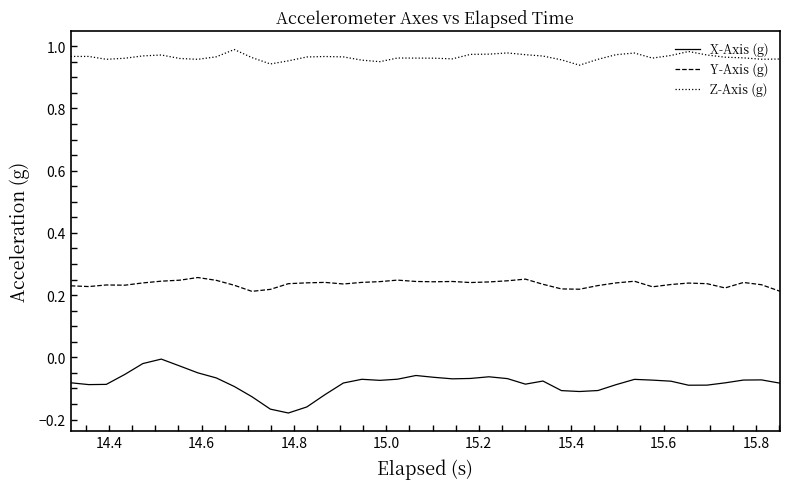

True or false: Z-Axis (g) and Y-Axis (g) cross at least once.

False